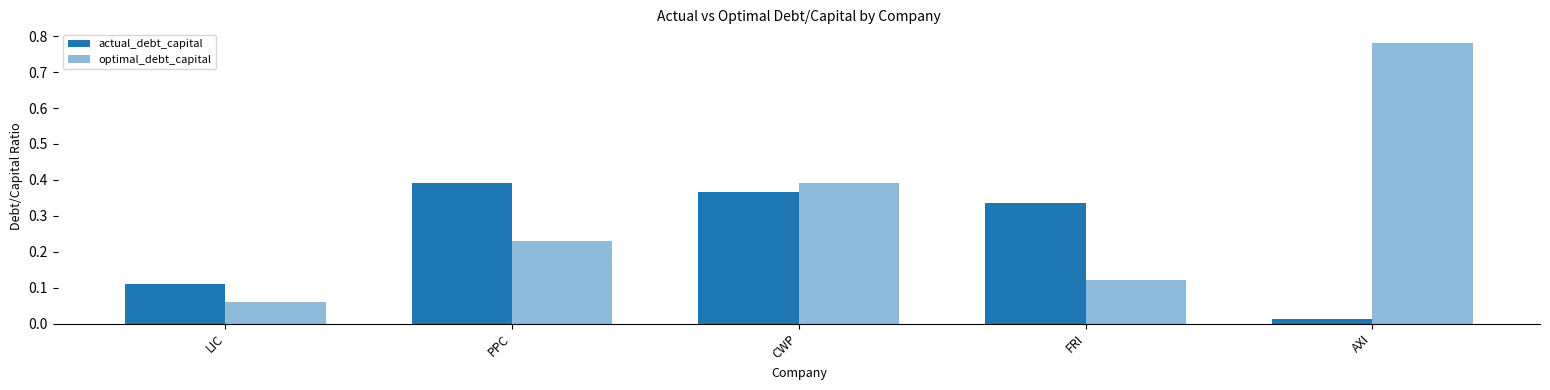

What is the total value across all series at PPC?

0.6